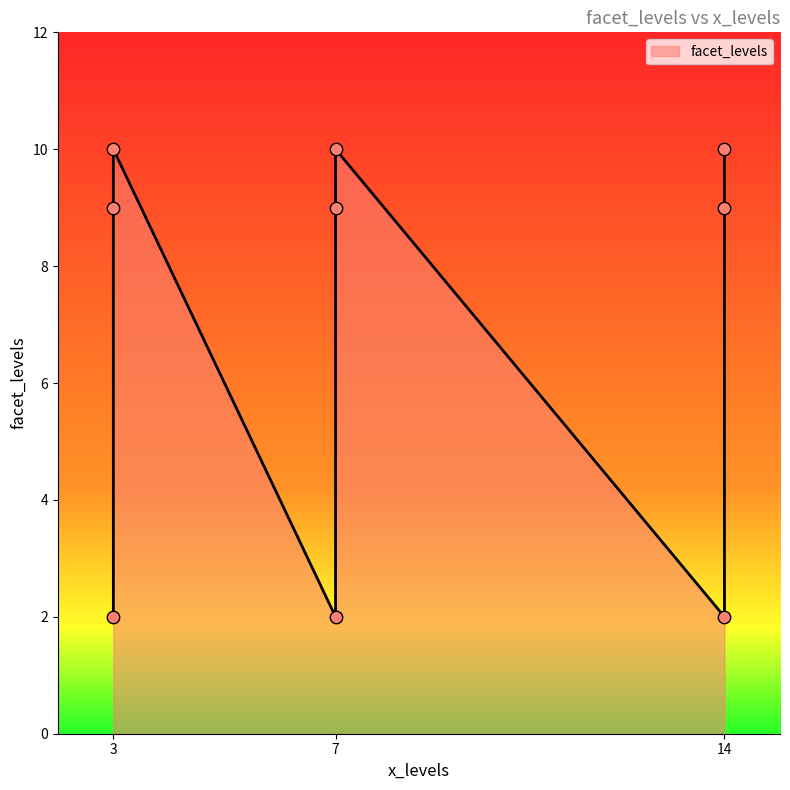

What is the ratio of the value at 3 to the value at 14?

0.2